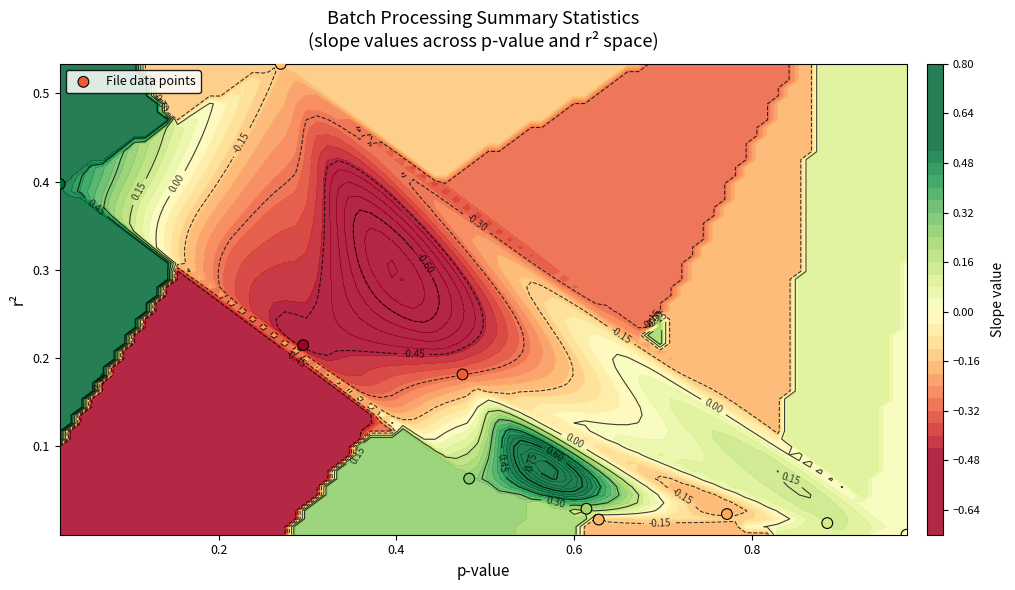

What is the difference between the second highest and minimum values?

0.4